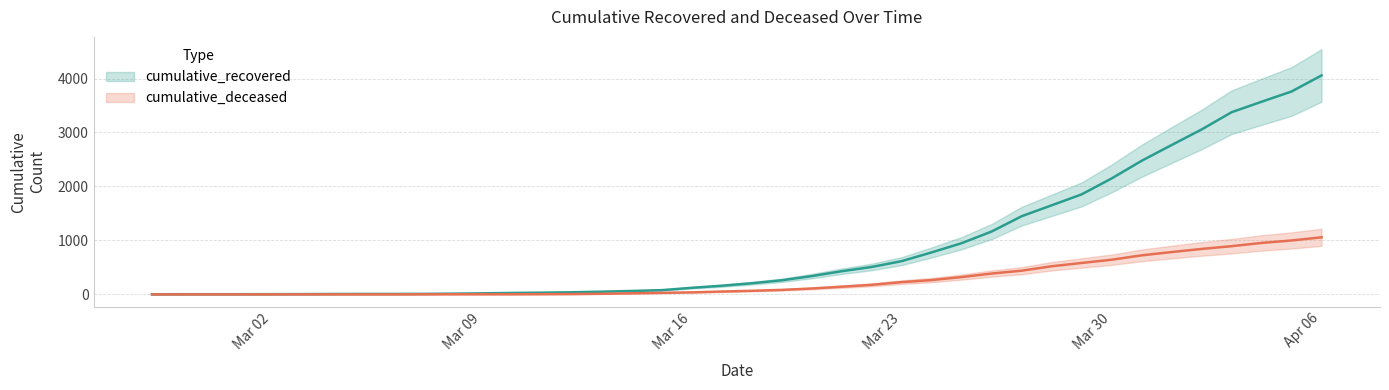

At which label does cumulative_deceased reach its peak?

Apr 06